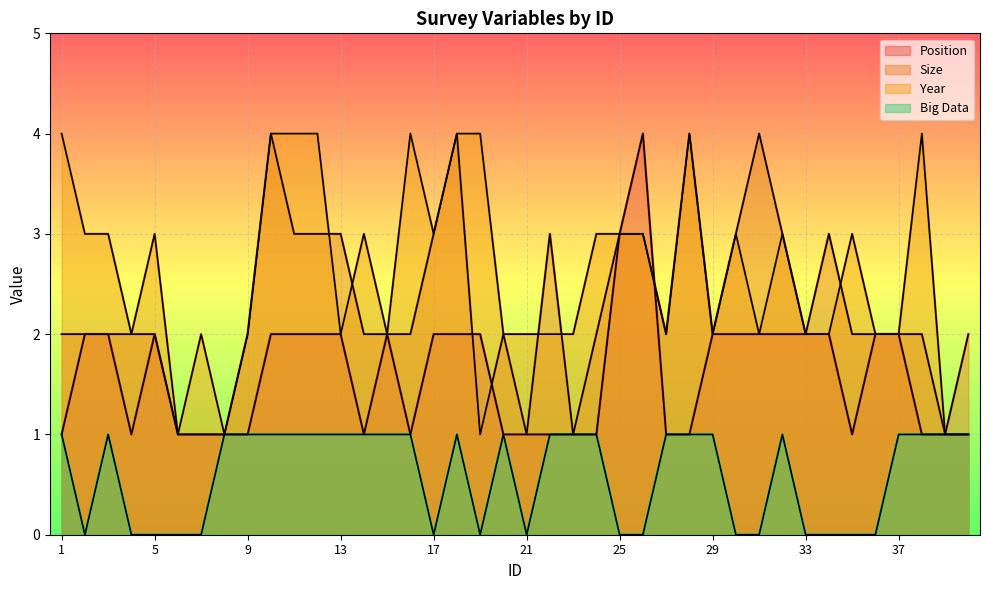

Which series has the largest range (max minus min)?

Position